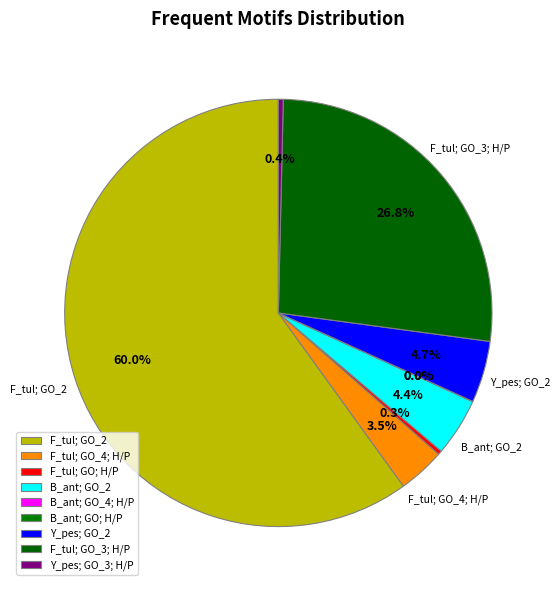

What is the largest slice in the pie chart?

F_tul; GO_2